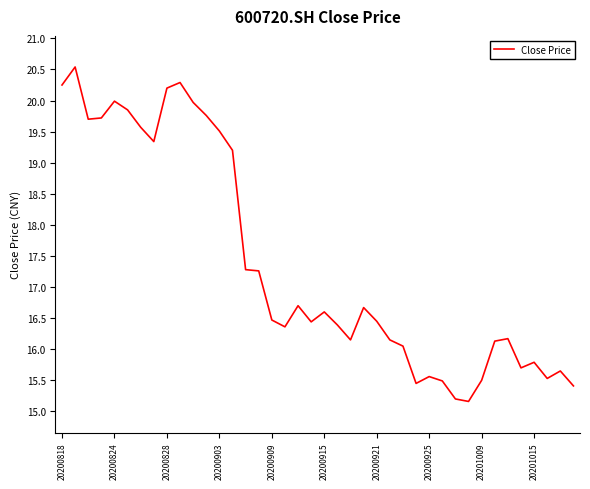

What is the difference between the maximum and minimum values?

5.4